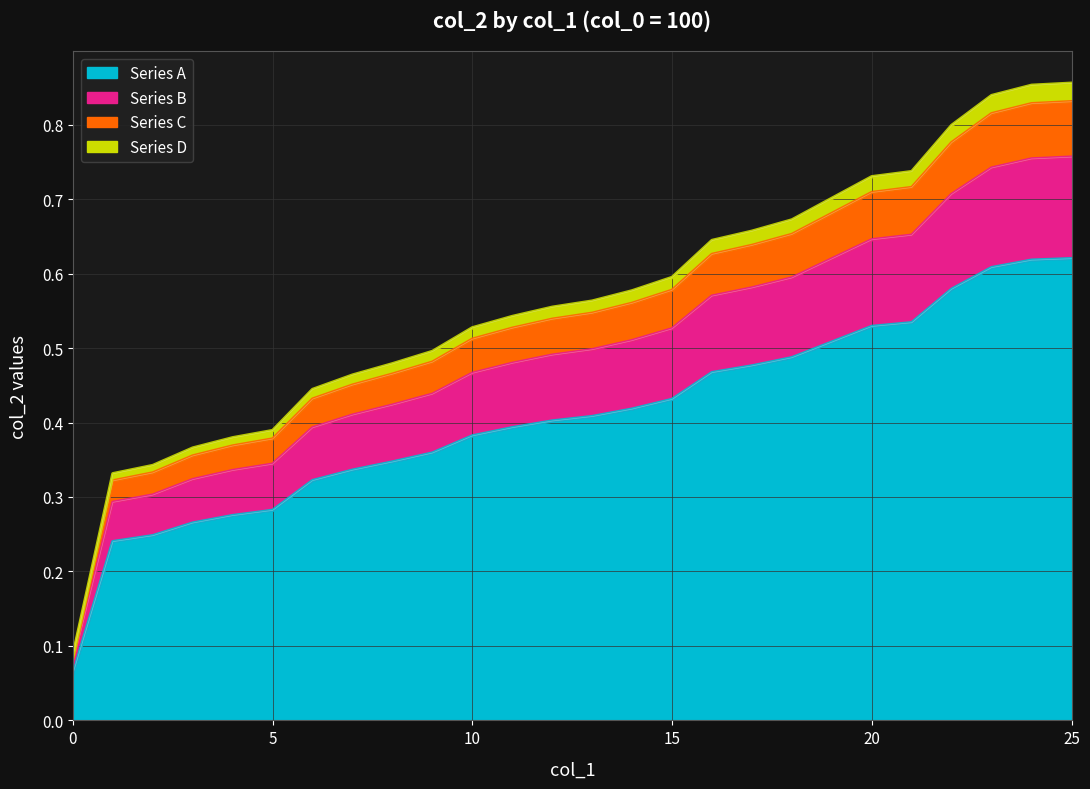

True or false: Series C and Series A cross at least once.

False